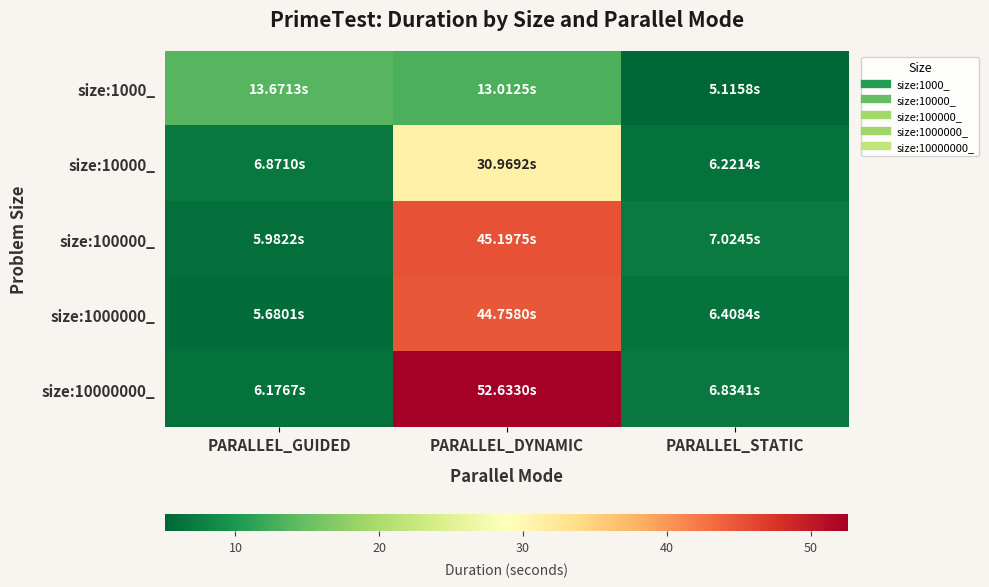

Which series has the largest range (max minus min)?

size:10000000_